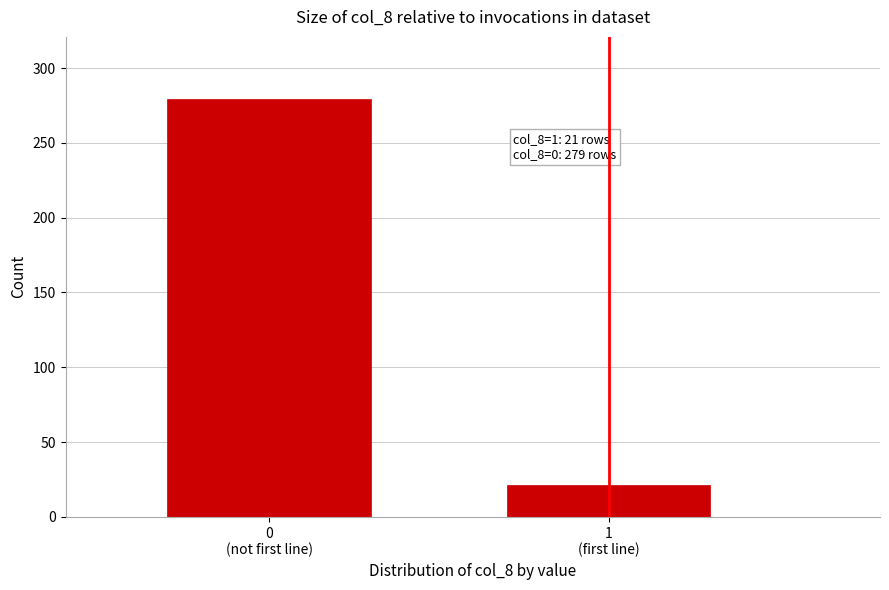

Reading right to left, list all the values displayed in this chart.

21	279